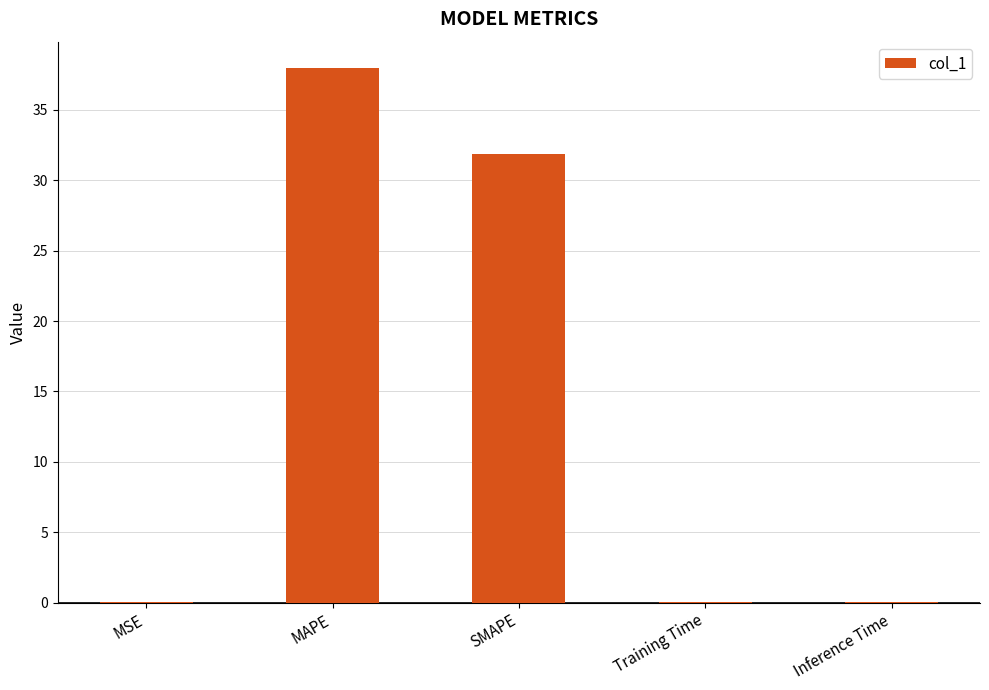

At which category does the chart reach its peak across all series?

MAPE